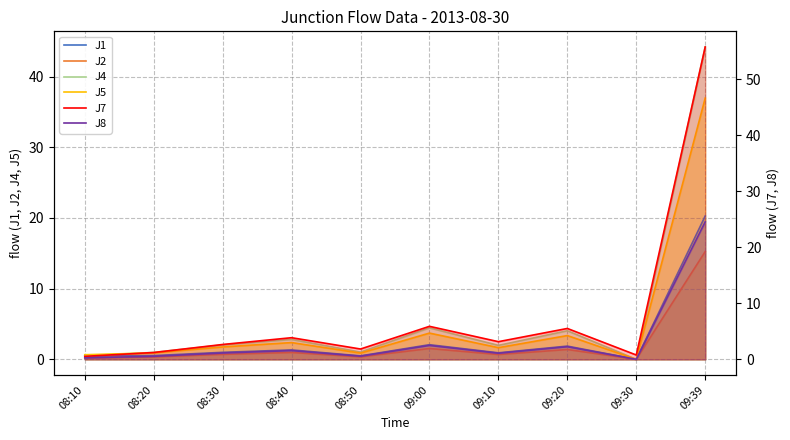

The value of J7 at 08:10 is 0.9. True or false?

False